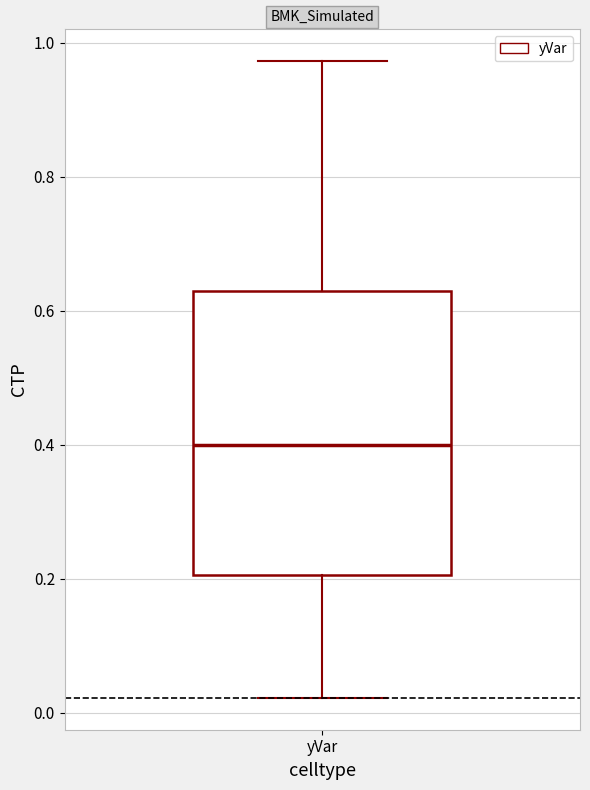

Where does the upper whisker of the box for yVar end on the y-axis? The values are not printed on the chart, so give them approximately, as read against the axis.

0.98